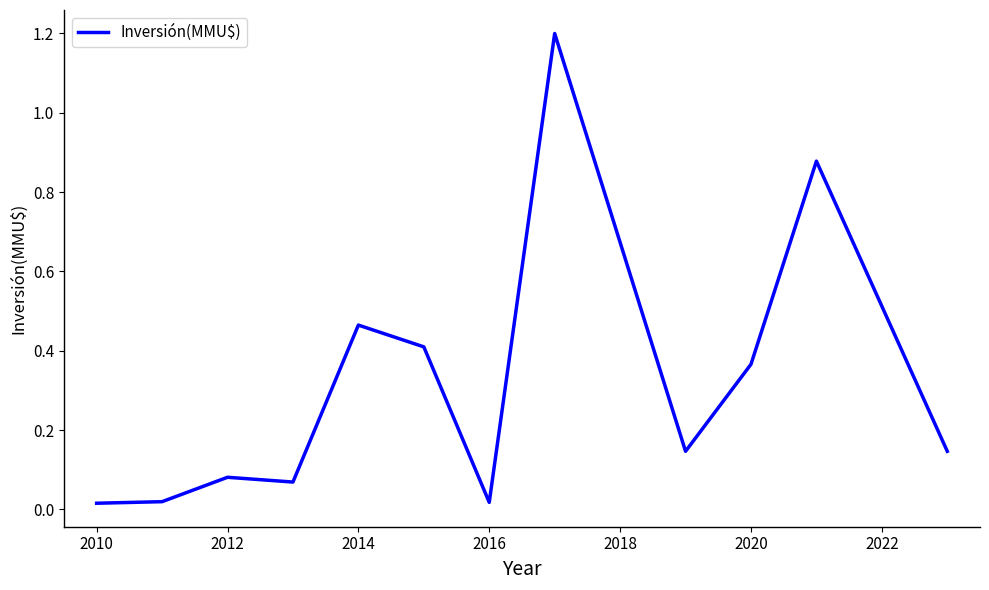

What is the maximum value shown in the chart?

1.2